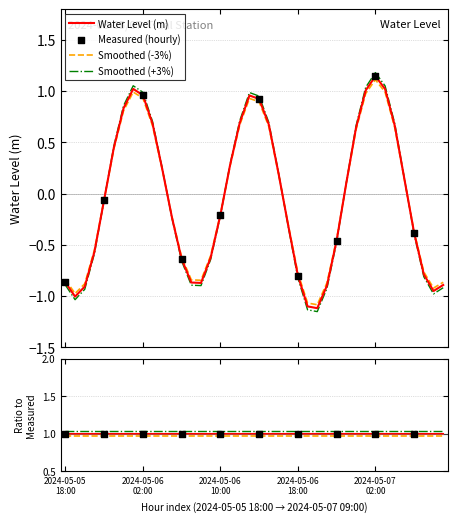

What is the change in value from 2024-05-05 21:00 to 2024-05-06 15:00?

+1.3